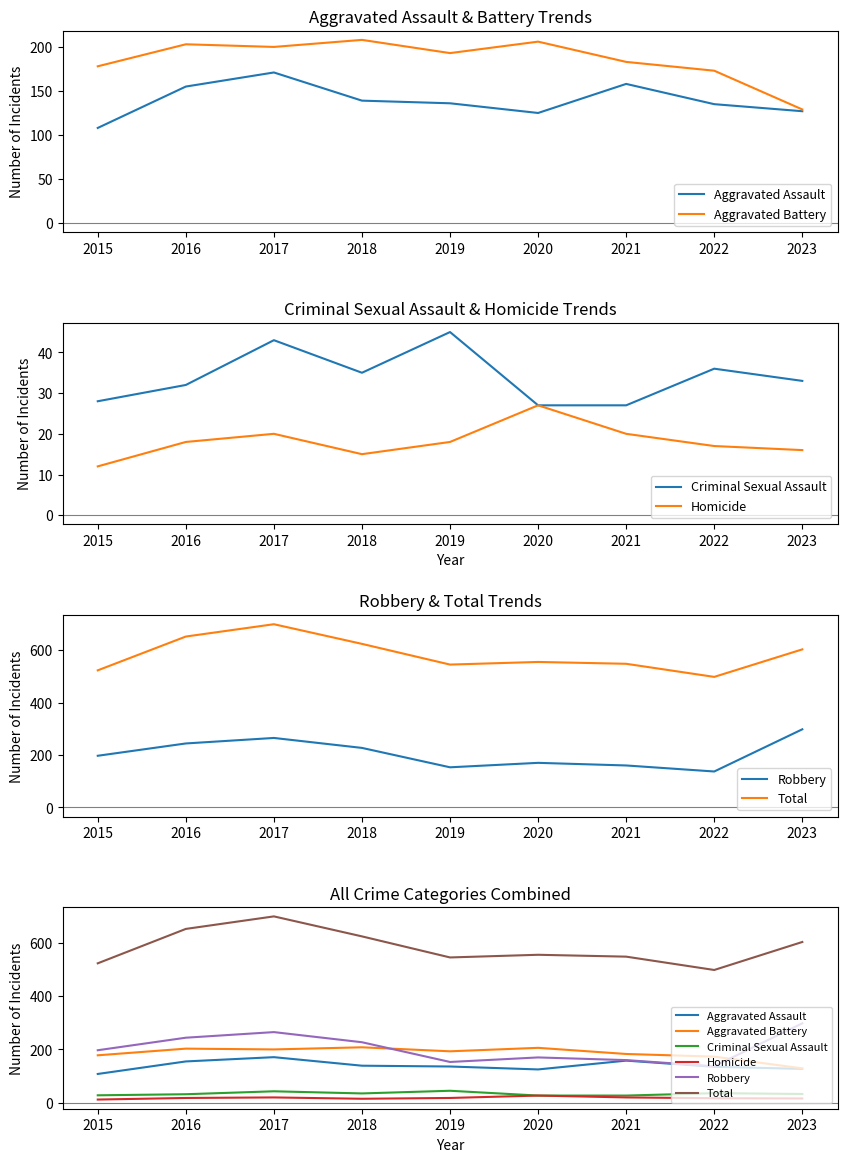

Does the chart display data point markers on the line(s)?

No